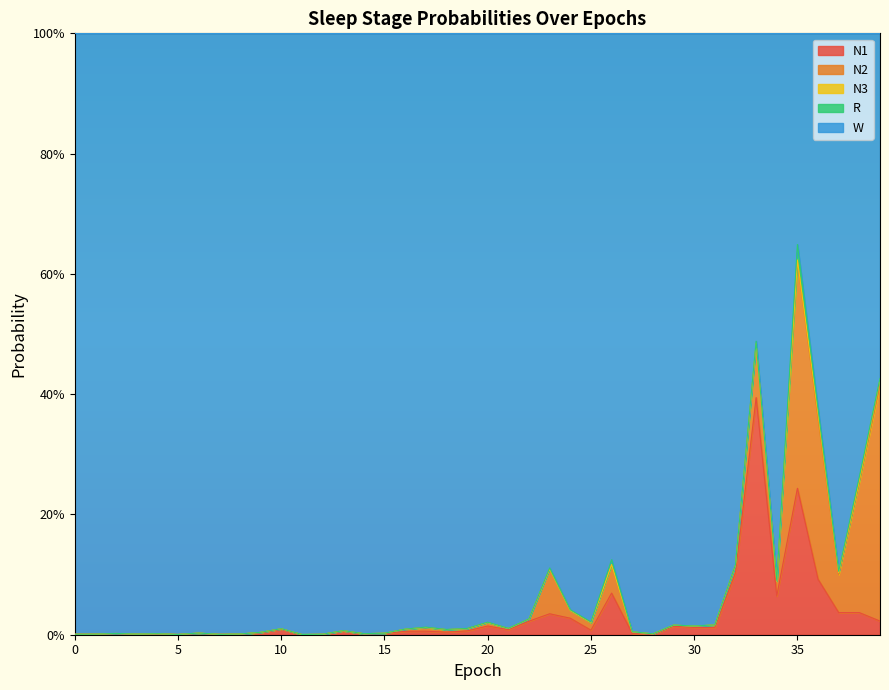

Reading left to right, extract all data points from this chart.

N1: 0=0.0	1=0.0	2=0.0	3=0.0	4=0.0	5=0.0	6=0.0	7=0.0	8=0.0	9=0.0	10=0.0	11=0.0	12=0.0	13=0.0	14=0.0	15=0.0	16=0.0	17=0.0	18=0.0	19=0.0	20=0.0	21=0.0	22=0.0	23=0.0	24=0.0	25=0.0	26=0.1	27=0.0	28=0.0	29=0.0	30=0.0	31=0.0	32=0.1	33=0.4	34=0.1	35=0.2	36=0.1	37=0.0	38=0.0	39=0.0
N2: 0=0.0	1=0.0	2=0.0	3=0.0	4=0.0	5=0.0	6=0.0	7=0.0	8=0.0	9=0.0	10=0.0	11=0.0	12=0.0	13=0.0	14=0.0	15=0.0	16=0.0	17=0.0	18=0.0	19=0.0	20=0.0	21=0.0	22=0.0	23=0.1	24=0.0	25=0.0	26=0.0	27=0.0	28=0.0	29=0.0	30=0.0	31=0.0	32=0.0	33=0.1	34=0.0	35=0.4	36=0.3	37=0.1	38=0.2	39=0.4
N3: 0=0.0	1=0.0	2=0.0	3=0.0	4=0.0	5=0.0	6=0.0	7=0.0	8=0.0	9=0.0	10=0.0	11=0.0	12=0.0	13=0.0	14=0.0	15=0.0	16=0.0	17=0.0	18=0.0	19=0.0	20=0.0	21=0.0	22=0.0	23=0.0	24=0.0	25=0.0	26=0.0	27=0.0	28=0.0	29=0.0	30=0.0	31=0.0	32=0.0	33=0.0	34=0.0	35=0.0	36=0.0	37=0.0	38=0.0	39=0.0
R: 0=0.0	1=0.0	2=0.0	3=0.0	4=0.0	5=0.0	6=0.0	7=0.0	8=0.0	9=0.0	10=0.0	11=0.0	12=0.0	13=0.0	14=0.0	15=0.0	16=0.0	17=0.0	18=0.0	19=0.0	20=0.0	21=0.0	22=0.0	23=0.0	24=0.0	25=0.0	26=0.0	27=0.0	28=0.0	29=0.0	30=0.0	31=0.0	32=0.0	33=0.0	34=0.0	35=0.0	36=0.0	37=0.0	38=0.0	39=0.0
W: 0=1.0	1=1.0	2=1.0	3=1.0	4=1.0	5=1.0	6=1.0	7=1.0	8=1.0	9=1.0	10=1.0	11=1.0	12=1.0	13=1.0	14=1.0	15=1.0	16=1.0	17=1.0	18=1.0	19=1.0	20=1.0	21=1.0	22=1.0	23=0.9	24=1.0	25=1.0	26=0.9	27=1.0	28=1.0	29=1.0	30=1.0	31=1.0	32=0.9	33=0.5	34=0.9	35=0.4	36=0.6	37=0.9	38=0.7	39=0.6